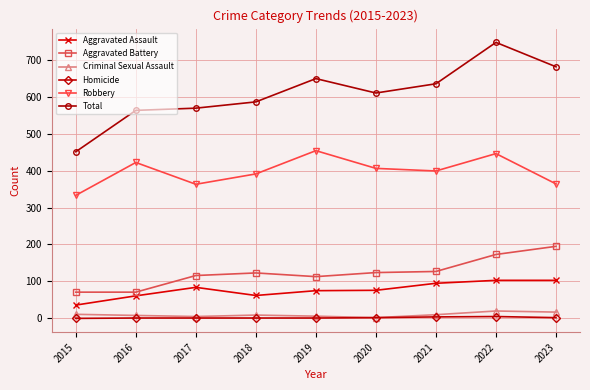

How many data points does each series have?

9